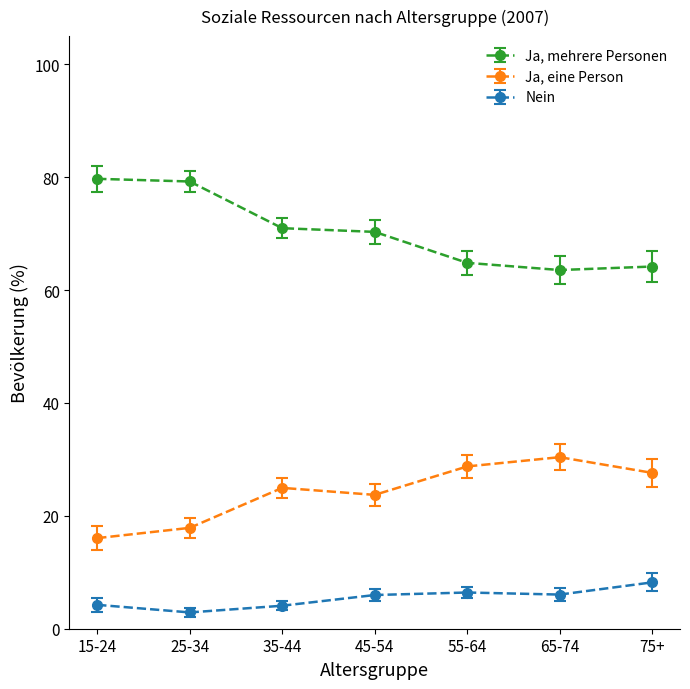

The value of Nein at 45-54 is 1.4. True or false?

False